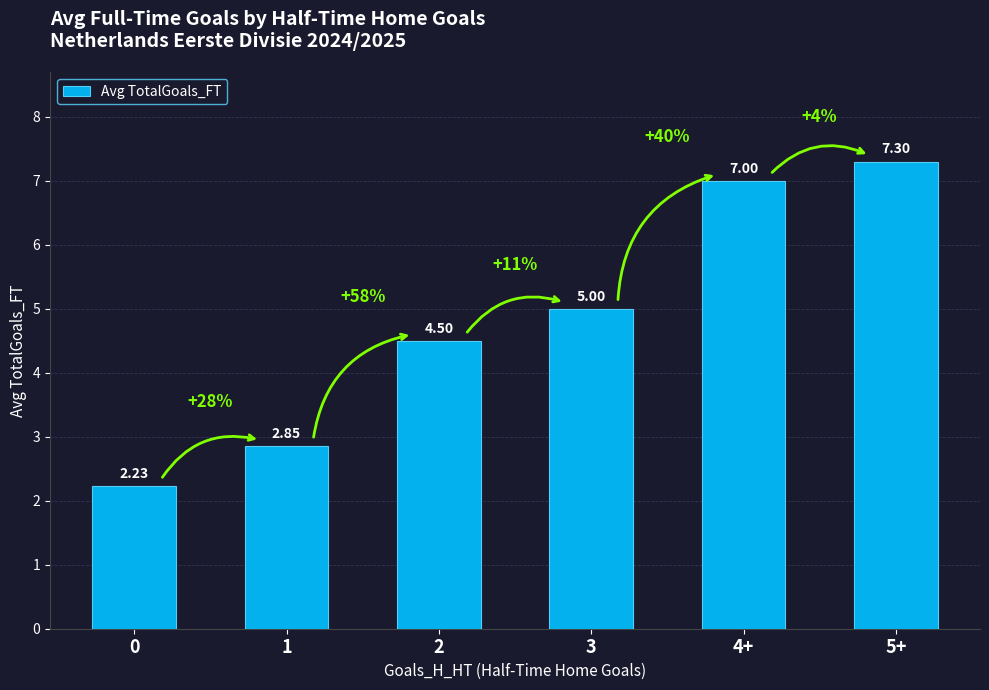

What is the change in value from 3 to 4+?

+2.0